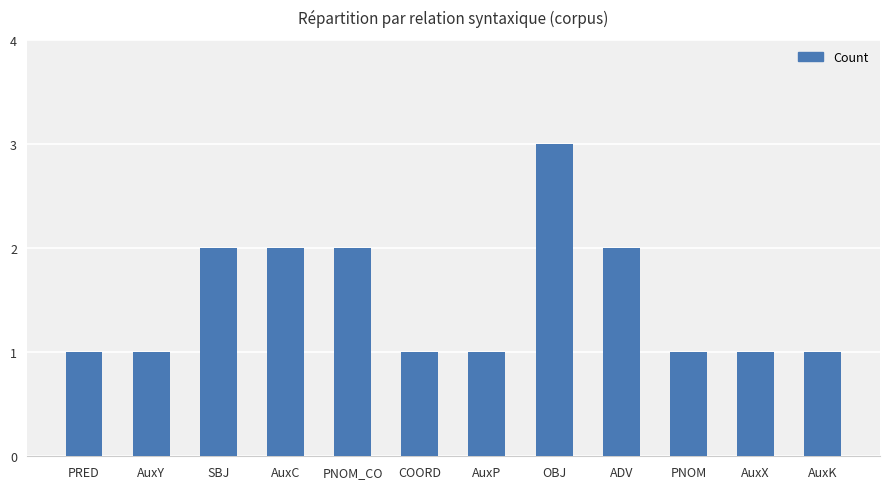

What is the greatest value displayed?

3